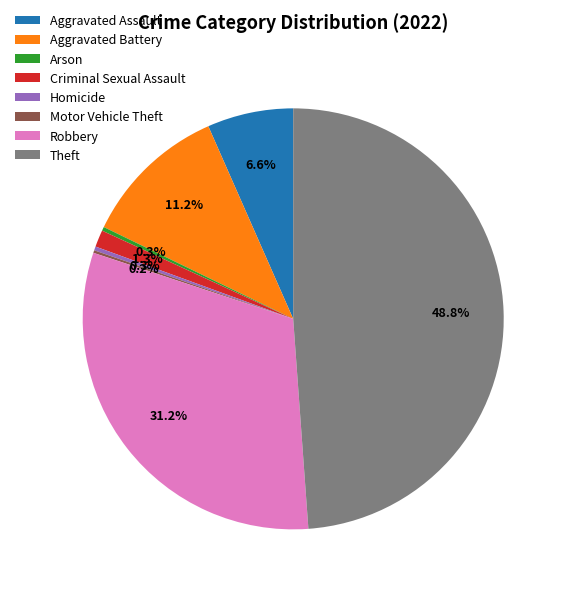

What percentage is the Criminal Sexual Assault slice, to the nearest percent?

1%